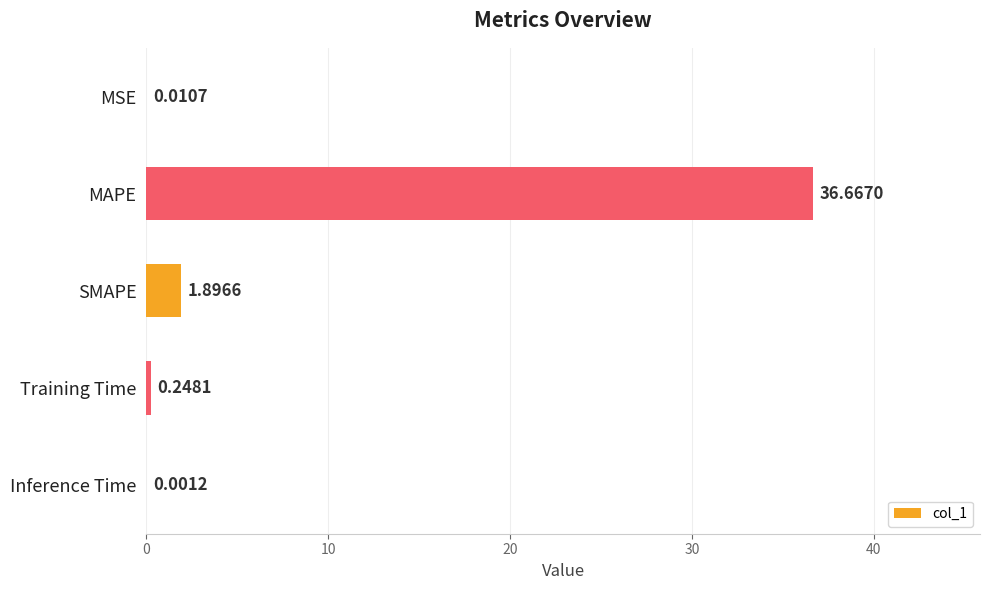

Does the chart contain stacked bars?

No